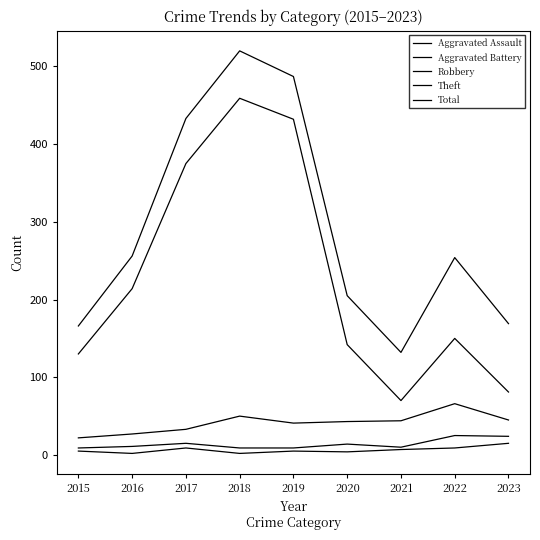

How many interior local peaks does the Robbery series have?

2